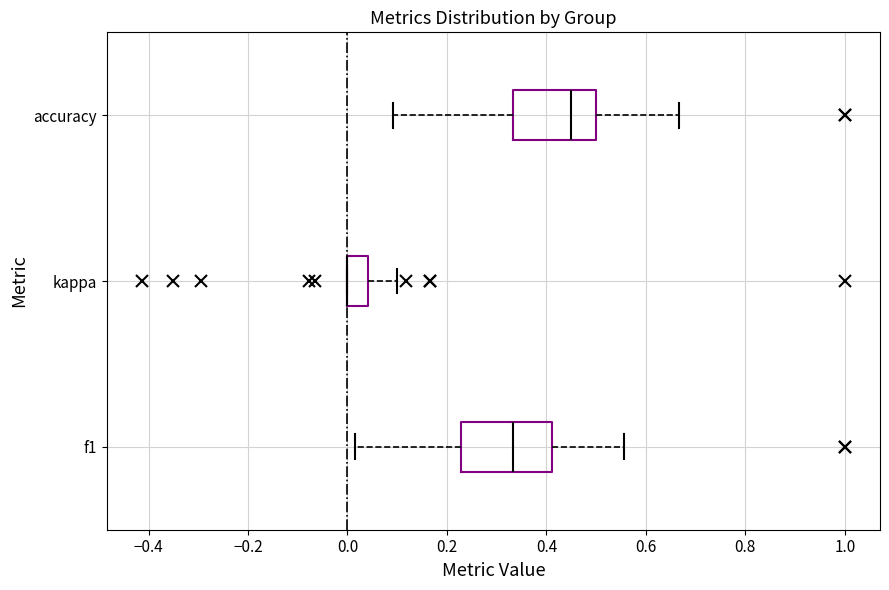

Where does the right whisker of the box for accuracy end on the x-axis? The values are not printed on the chart, so give them approximately, as read against the axis.

0.66